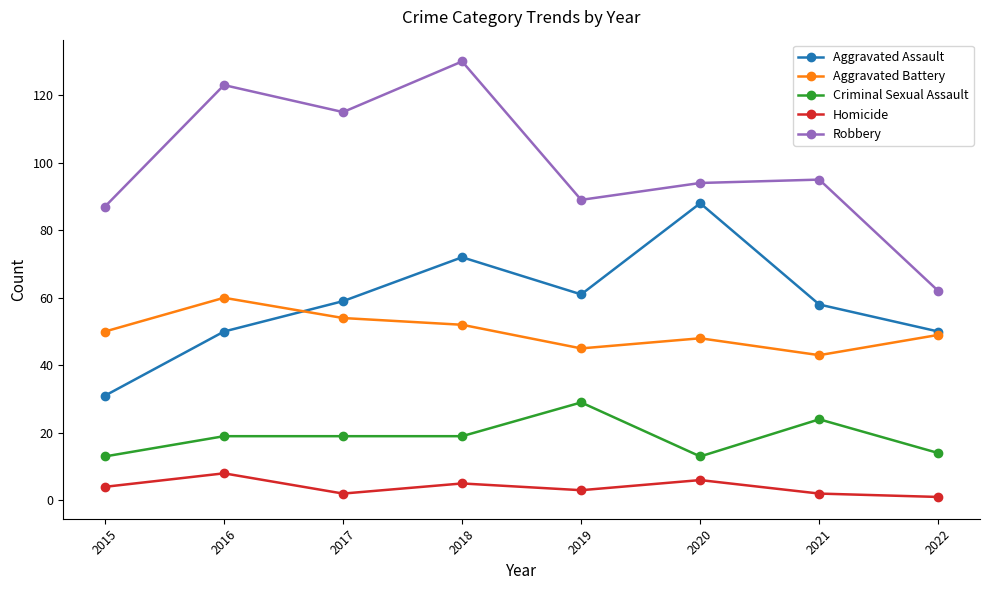

What is the spread (max minus min) of values at 2016?

115